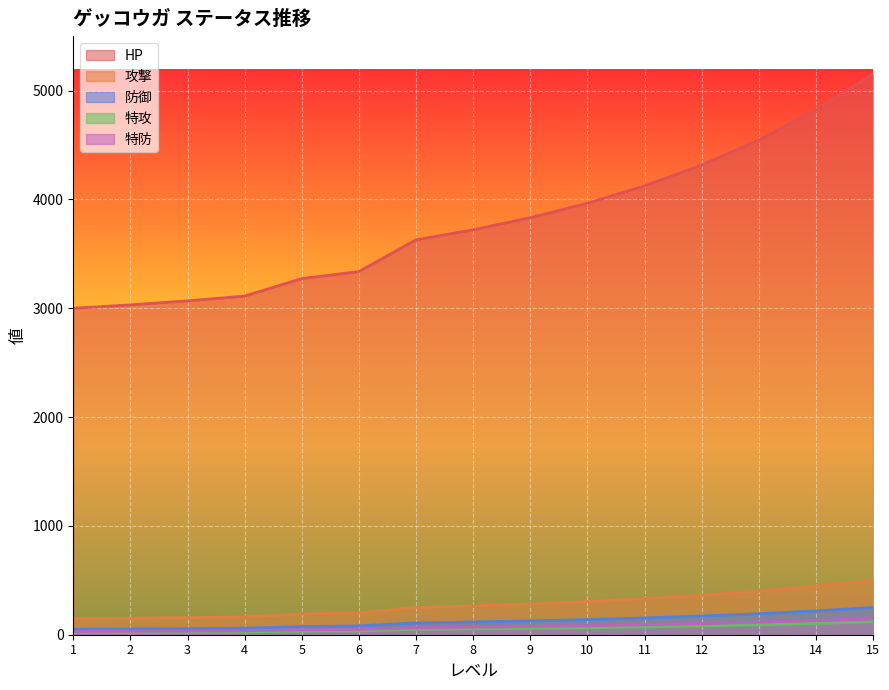

How many lines are shown in the chart?

5